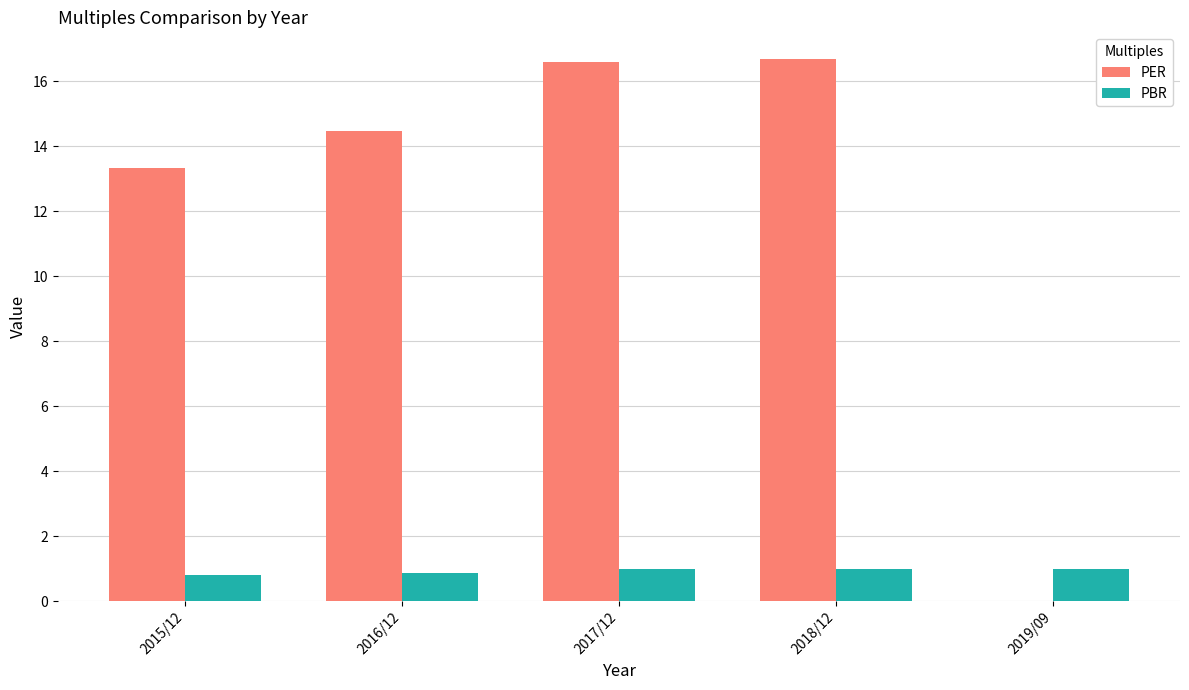

Between 2015/12 and 2017/12, which series saw the biggest shift?

PER